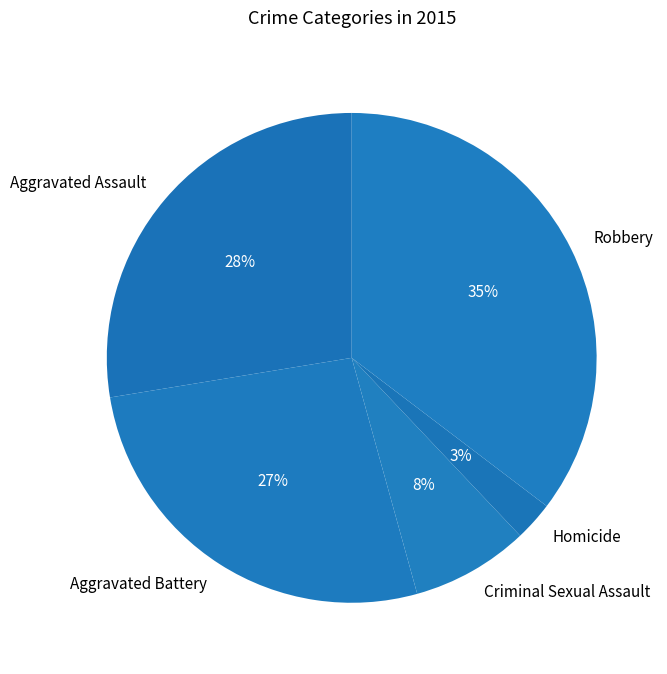

Combined, do Aggravated Battery and Criminal Sexual Assault account for over 50%?

No